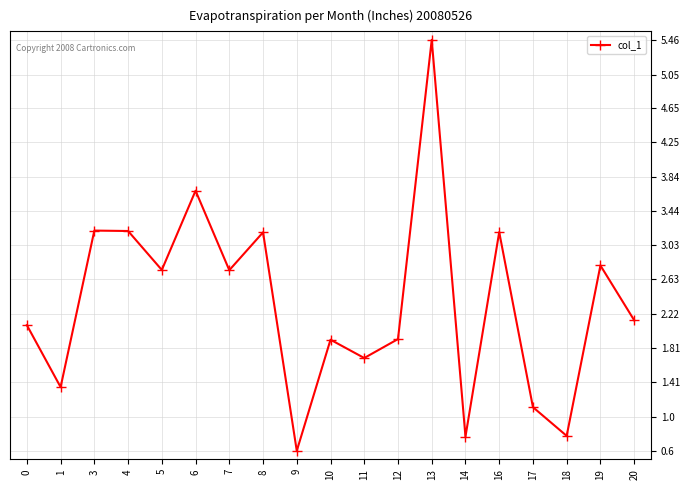

At which category does the data reach its first local valley?

1